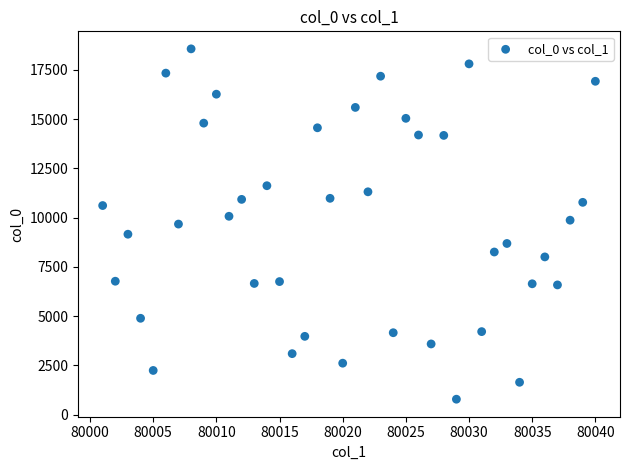

What is the range of Y values (max minus min)?

17791